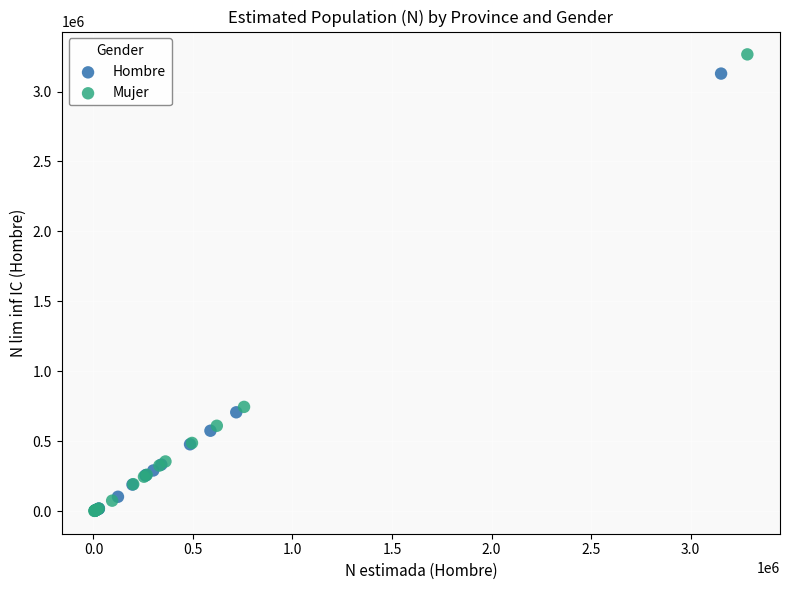

Which series has the largest Y range (max minus min)?

Mujer